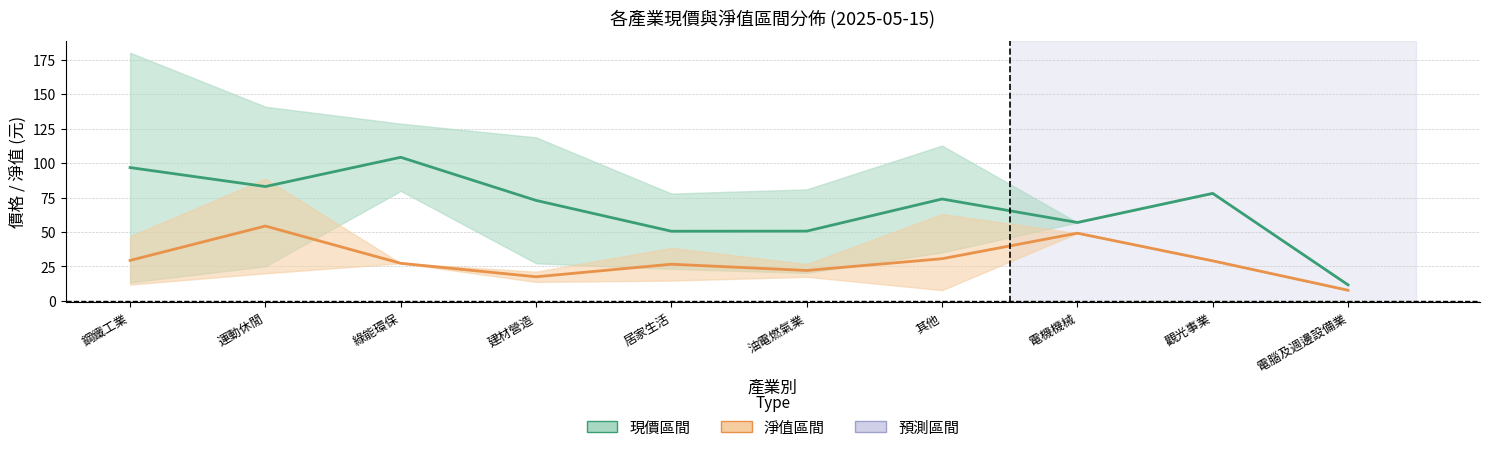

Reading right to left, transcribe all the data shown in this chart.

現價中線: 電腦及週邊設備業=11.7	觀光事業=78.0	電機機械=56.9	其他=73.9	油電燃氣業=50.6	居家生活=50.5	建材營造=72.9	綠能環保=104.2	運動休閒=83.0	鋼鐵工業=96.7
淨值中線: 電腦及週邊設備業=7.8	觀光事業=29.1	電機機械=49.1	其他=30.6	油電燃氣業=22.1	居家生活=26.6	建材營造=17.5	綠能環保=27.3	運動休閒=54.3	鋼鐵工業=29.4